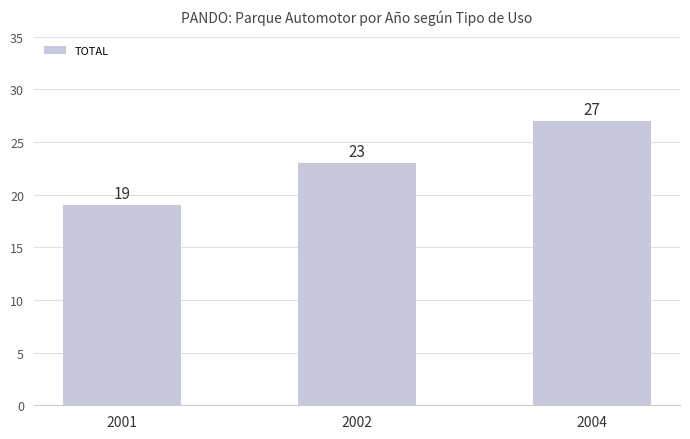

How many data points are less than 23?

1